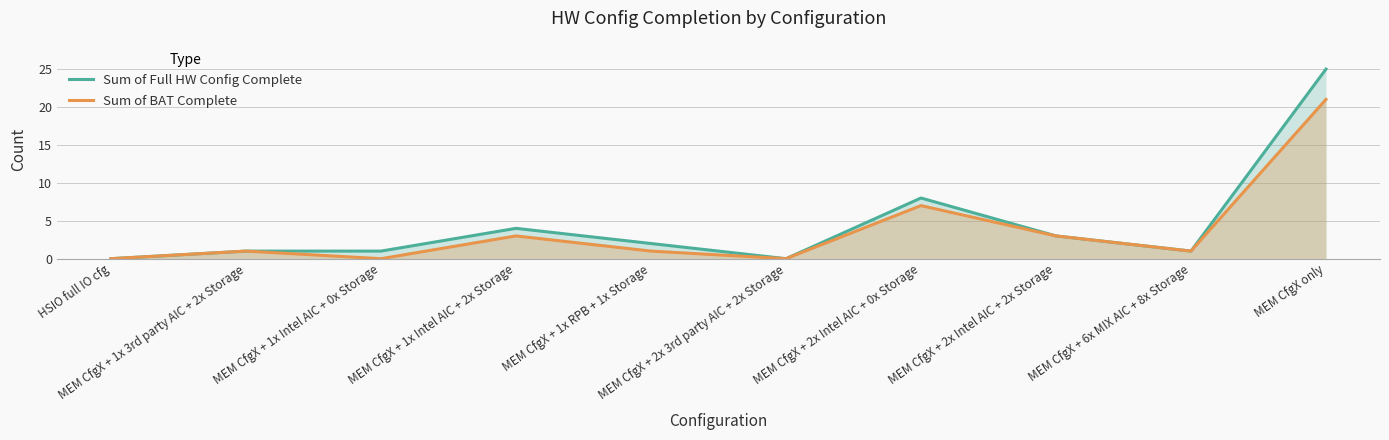

What is the sum of the Sum of Full HW Config Complete values at MEM CfgX + 2x Intel AIC + 2x Storage and MEM CfgX + 1x Intel AIC + 0x Storage?

4